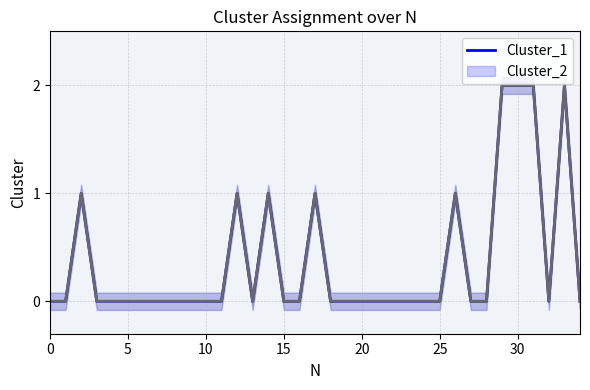

How many series are shown in this chart?

2